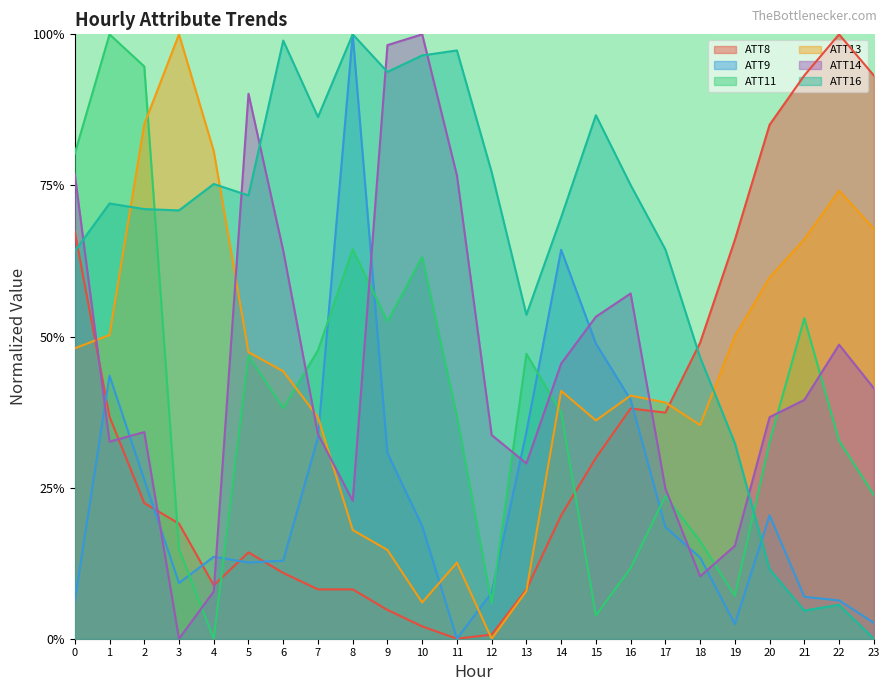

Between 6 and 18, which series saw the biggest shift?

ATT14